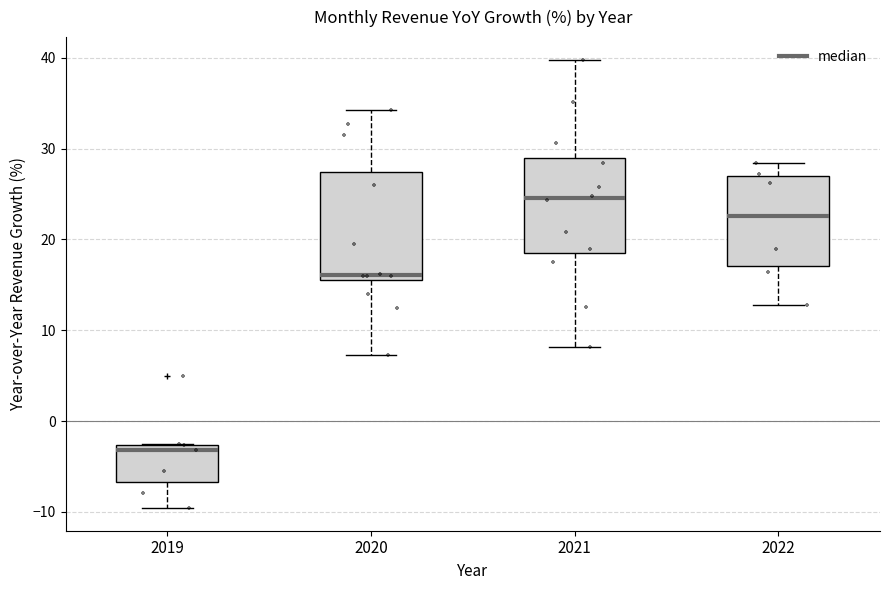

Which box is the tallest, from its lower edge to its upper edge?

2020